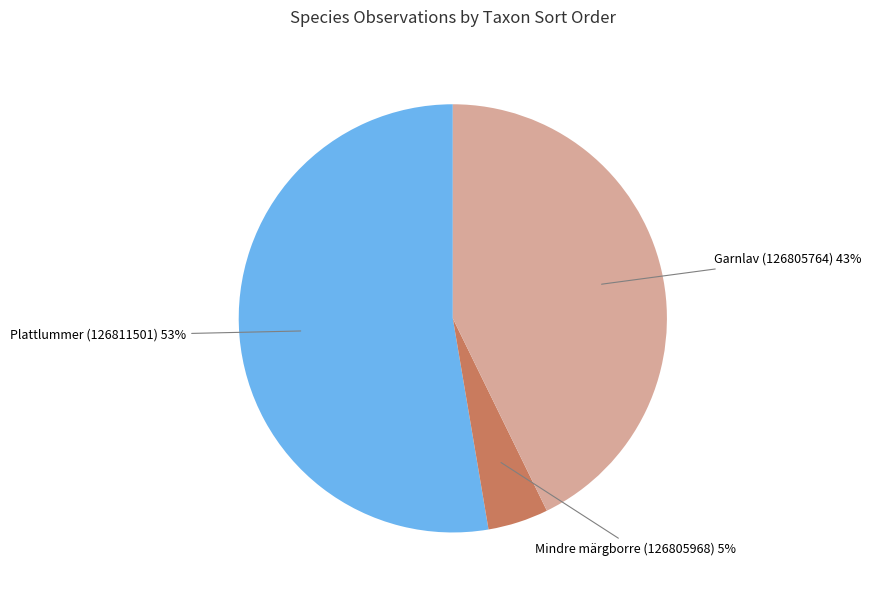

Rank the categories by value from lowest to highest.

Mindre märgborre (126805968), Garnlav (126805764), Plattlummer (126811501)